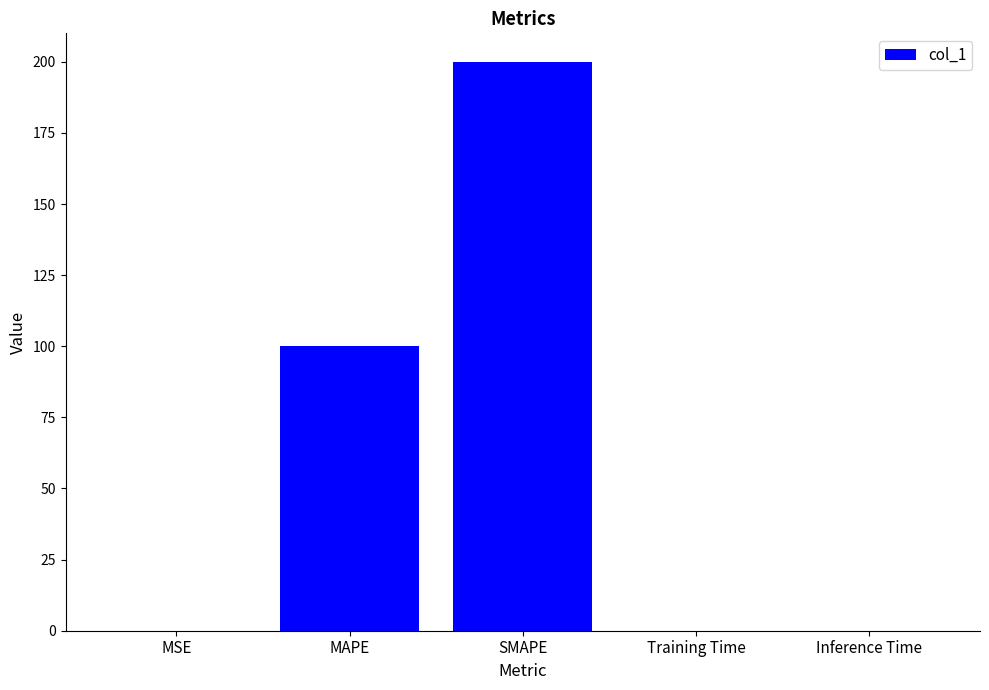

What is the sum of the values at SMAPE and MSE?

200.0